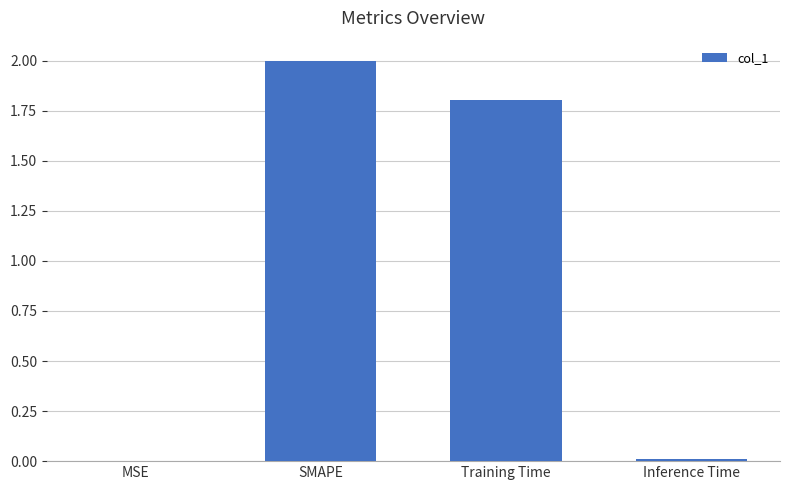

What is the sum of all values?

3.8